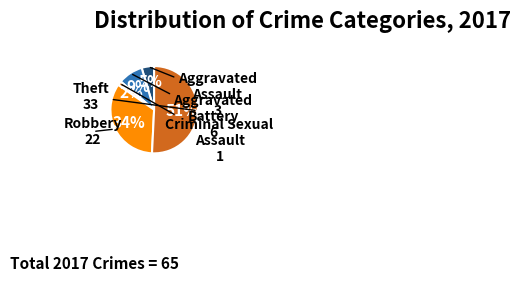

Is there any slice that represents more than half of the pie?

Yes